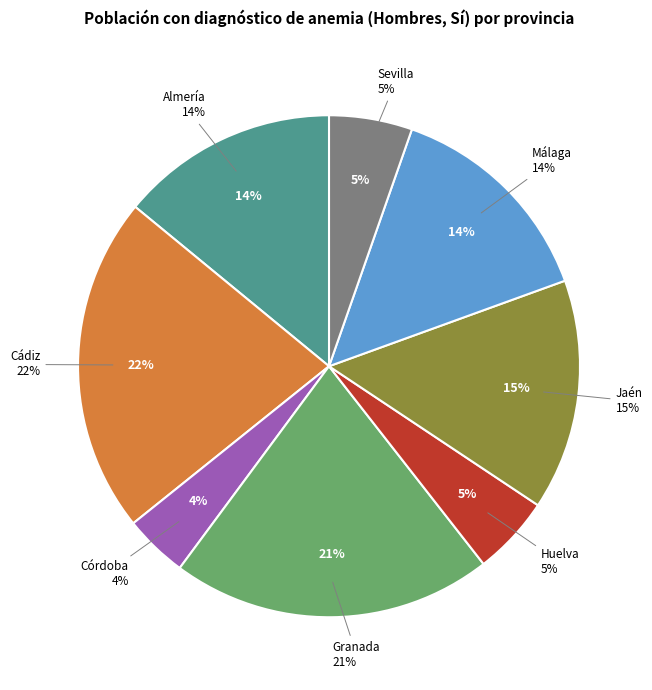

To the nearest percent, what percentage of the pie is Sevilla?

5%